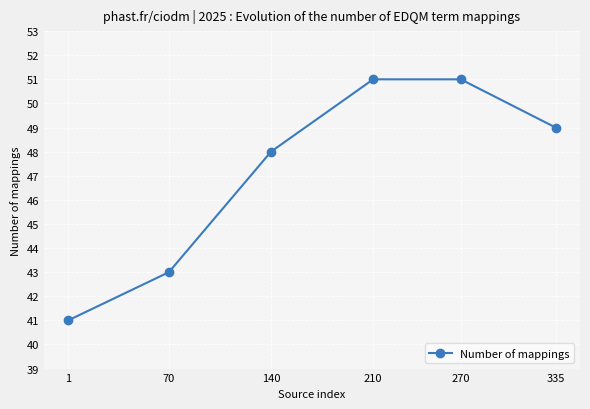

What is the change in value from 140 to 210?

+3